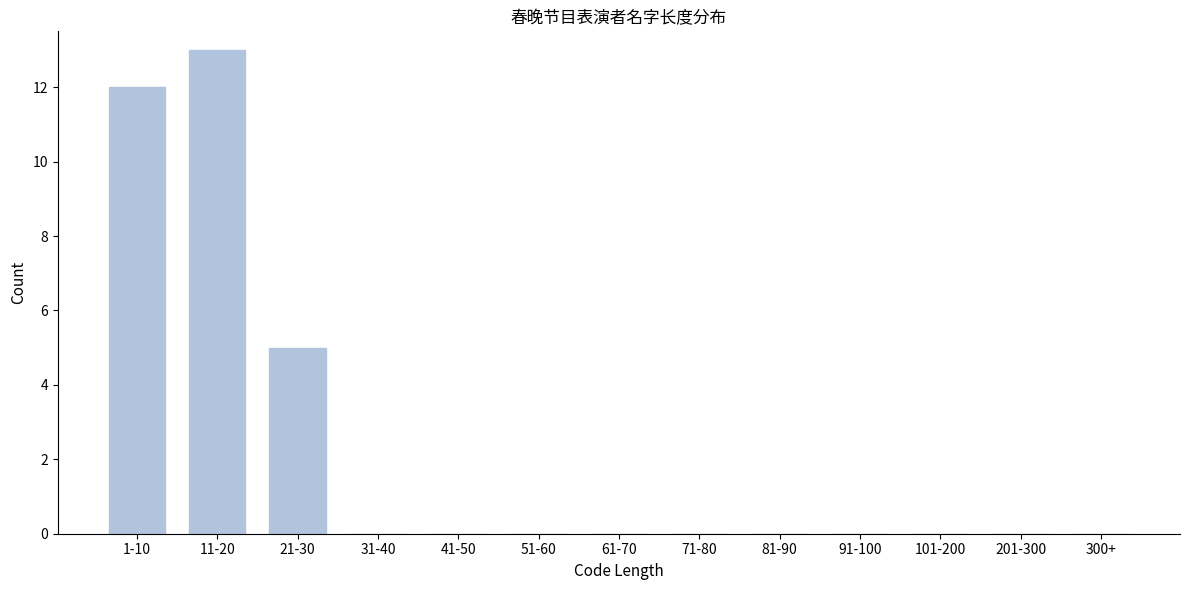

Reading left to right, transcribe all the data shown in this chart.

1-10=12	11-20=13	21-30=5	31-40=0	41-50=0	51-60=0	61-70=0	71-80=0	81-90=0	91-100=0	101-200=0	201-300=0	300+=0